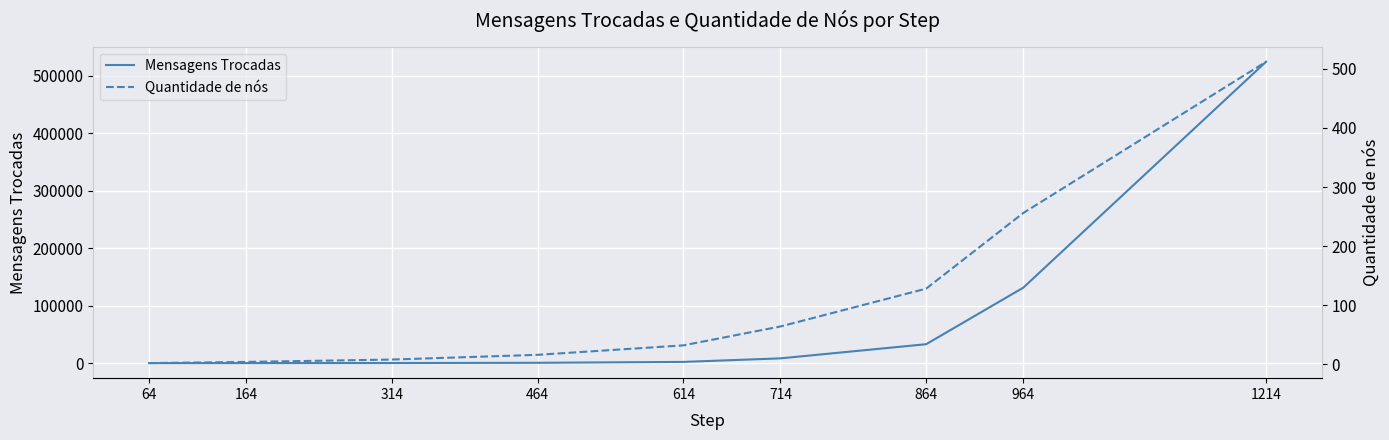

At which label does Mensagens Trocadas first exceed 2077?

714